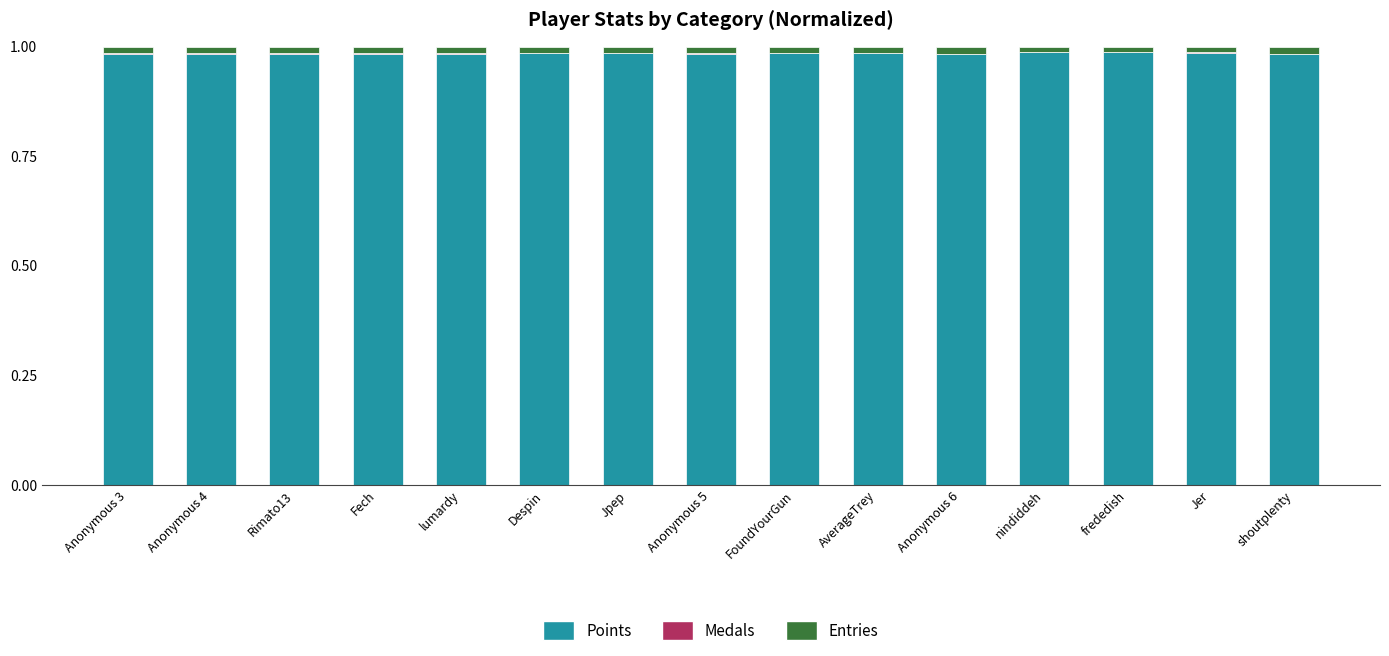

Is it true that Points equals 1.8 at Anonymous 3?

False